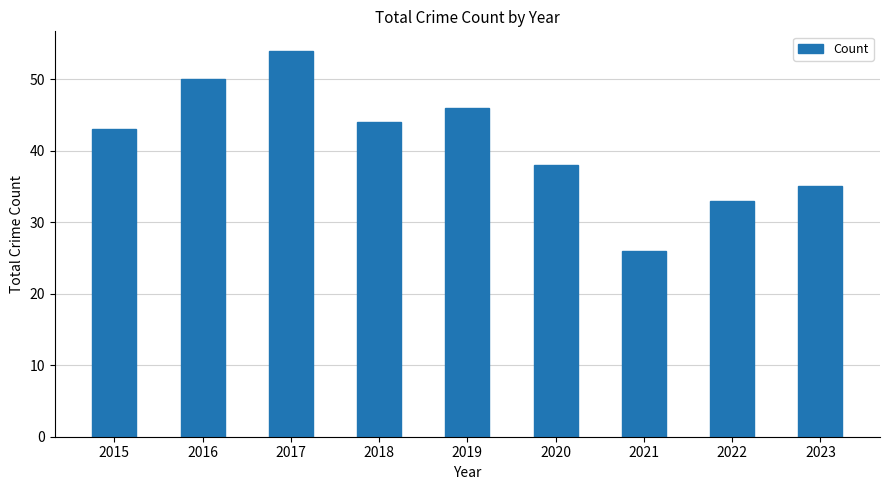

Reading left to right, extract all data points from this chart.

2015=43	2016=50	2017=54	2018=44	2019=46	2020=38	2021=26	2022=33	2023=35